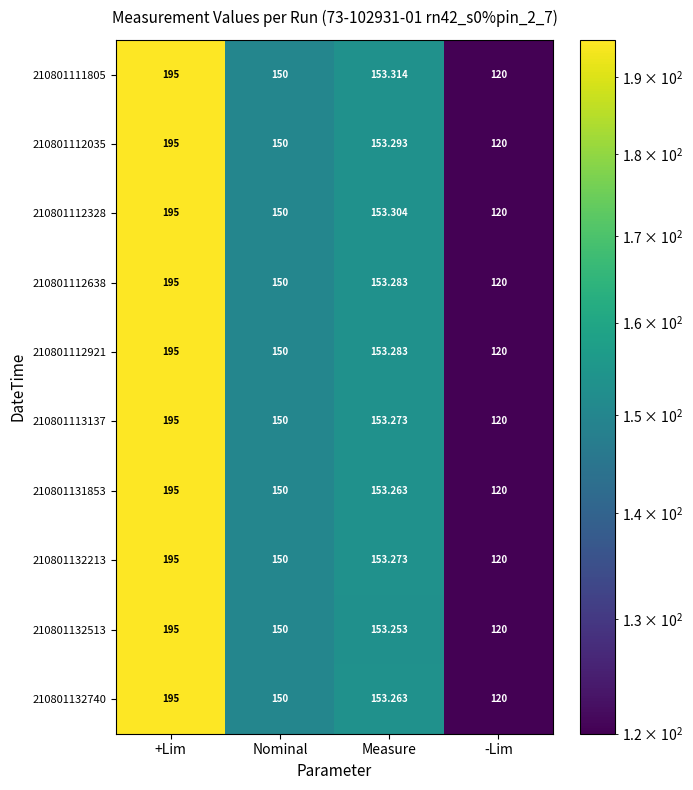

At which label does 210801112035 first exceed 153?

+Lim